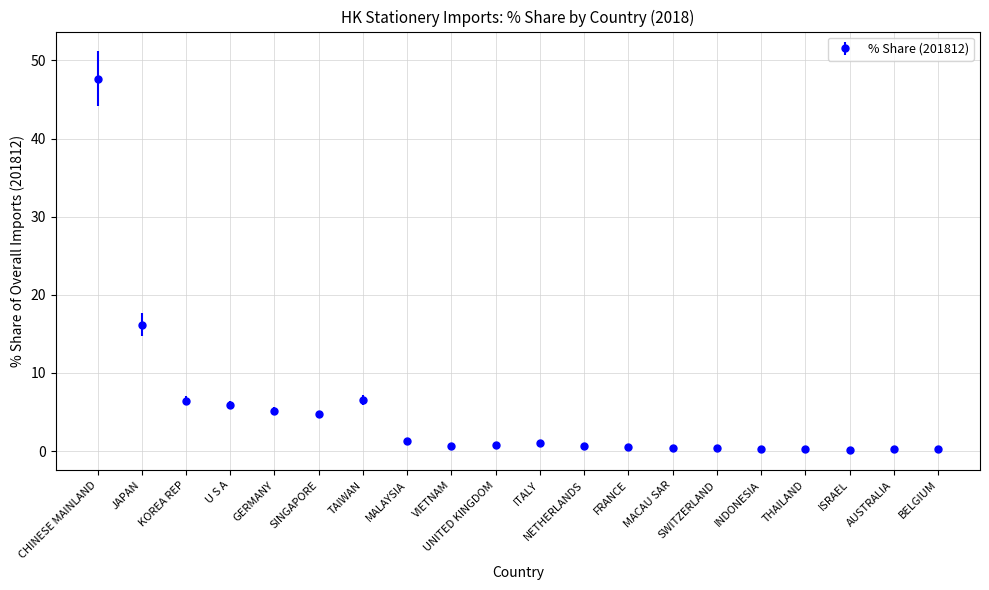

Which has a higher value, GERMANY or VIETNAM?

GERMANY